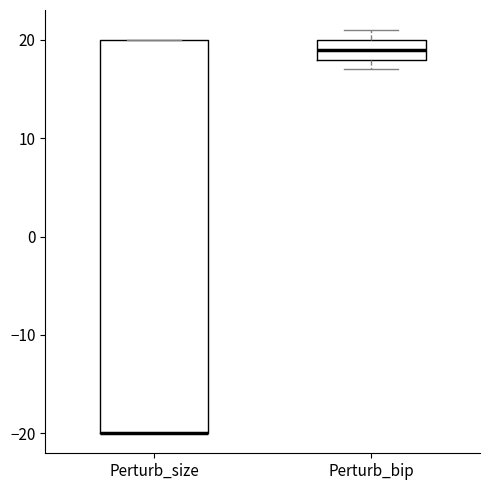

Comparing the boxes themselves (not the whiskers), which one is the tallest?

Perturb_size